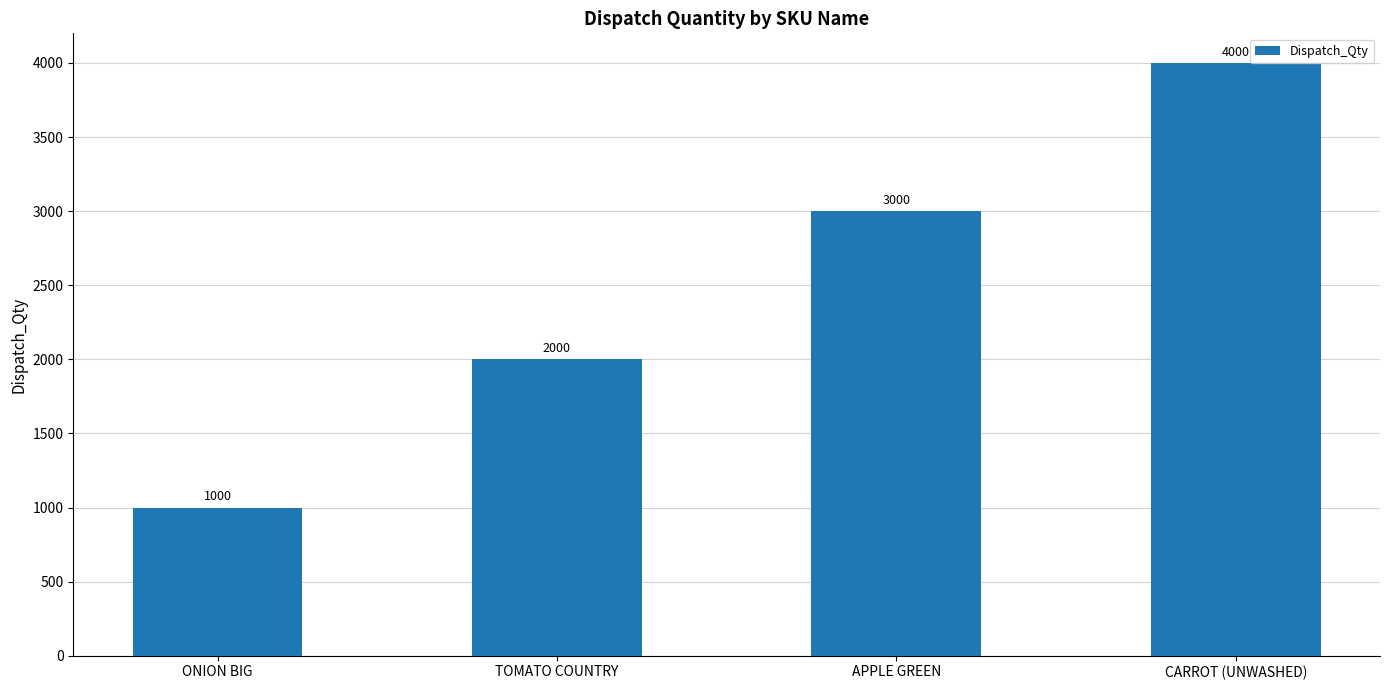

Reading right to left, list all the values displayed in this chart.

CARROT (UNWASHED)=4000	APPLE GREEN=3000	TOMATO COUNTRY=2000	ONION BIG=1000